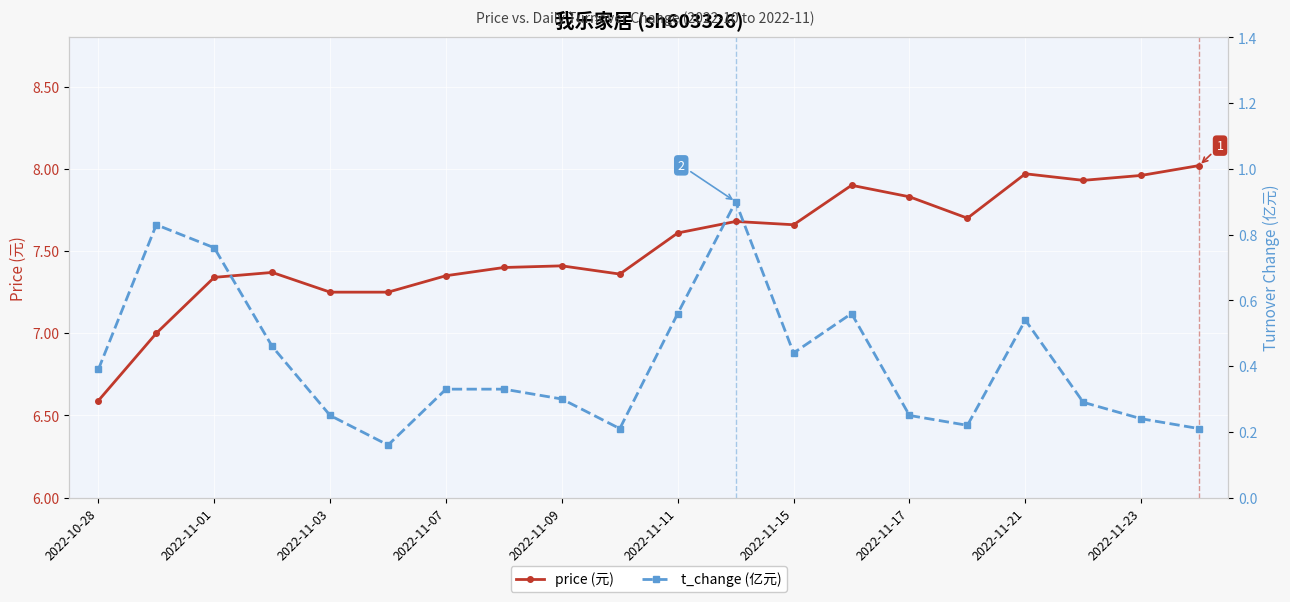

The value of price (元) at 2022-11-15 is 1.6. True or false?

False